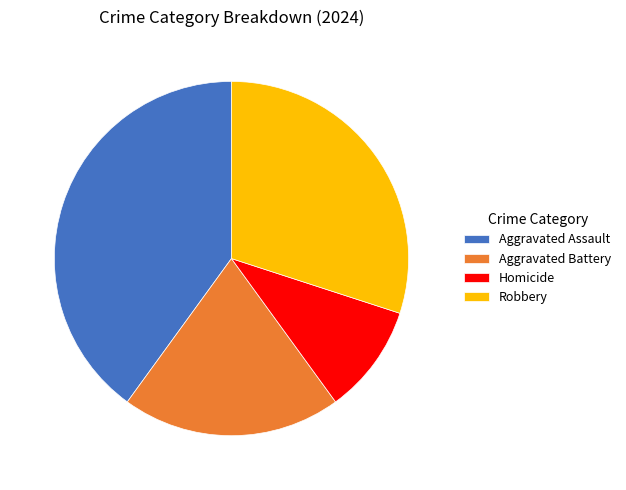

Which category has the biggest portion of the pie?

Aggravated Assault